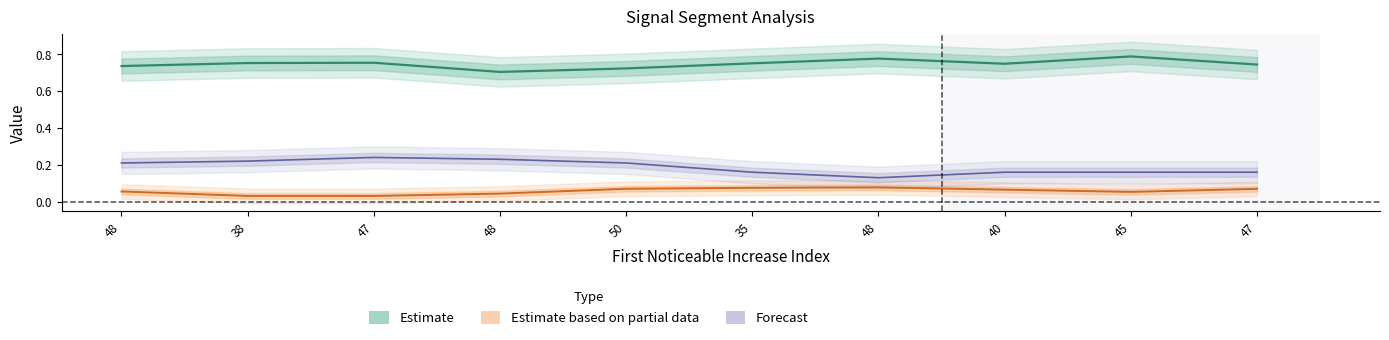

Is it true that Point_Exceeds_Cumulative_Value equals 0.7 at 50?

True